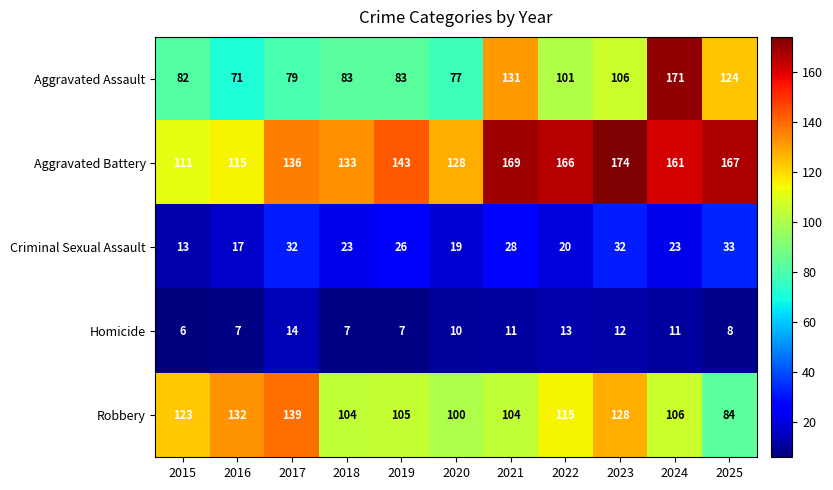

What is the sum of all Criminal Sexual Assault values?

266